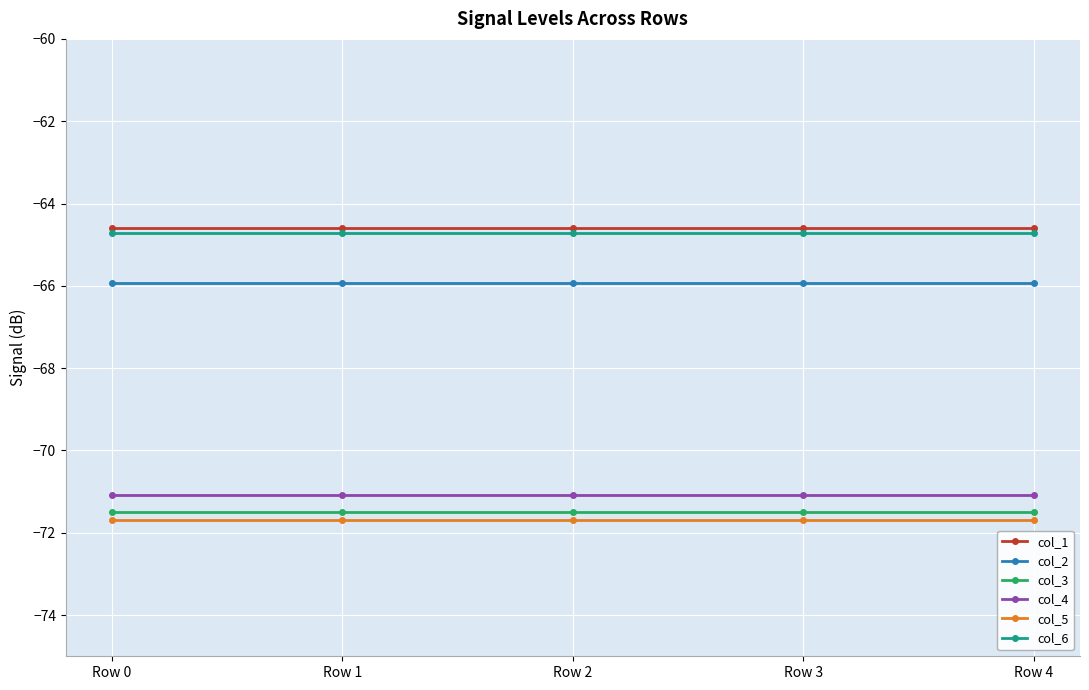

What is the difference between the highest and lowest values at Row 0?

7.1